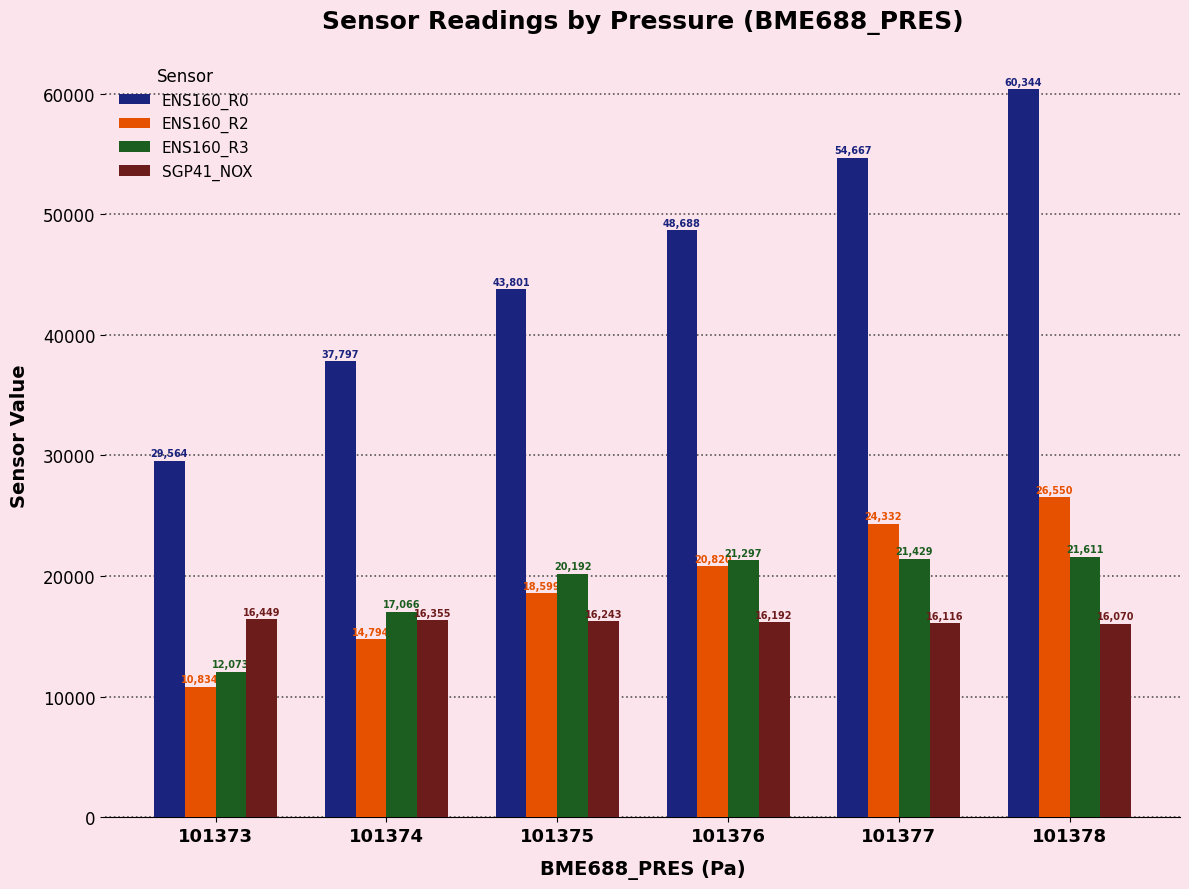

Reading left to right, transcribe all the data shown in this chart.

ENS160_R0: 101373=29564	101374=37797	101375=43801	101376=48688	101377=54667	101378=60344
ENS160_R2: 101373=10834	101374=14794	101375=18599	101376=20820	101377=24332	101378=26550
ENS160_R3: 101373=12073	101374=17066	101375=20192	101376=21297	101377=21429	101378=21611
SGP41_NOX: 101373=16449	101374=16355	101375=16243	101376=16192	101377=16116	101378=16070